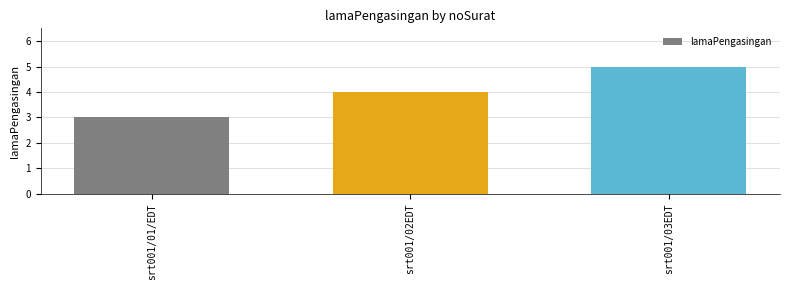

At which label is the value closest to 4?

srt001/02EDT